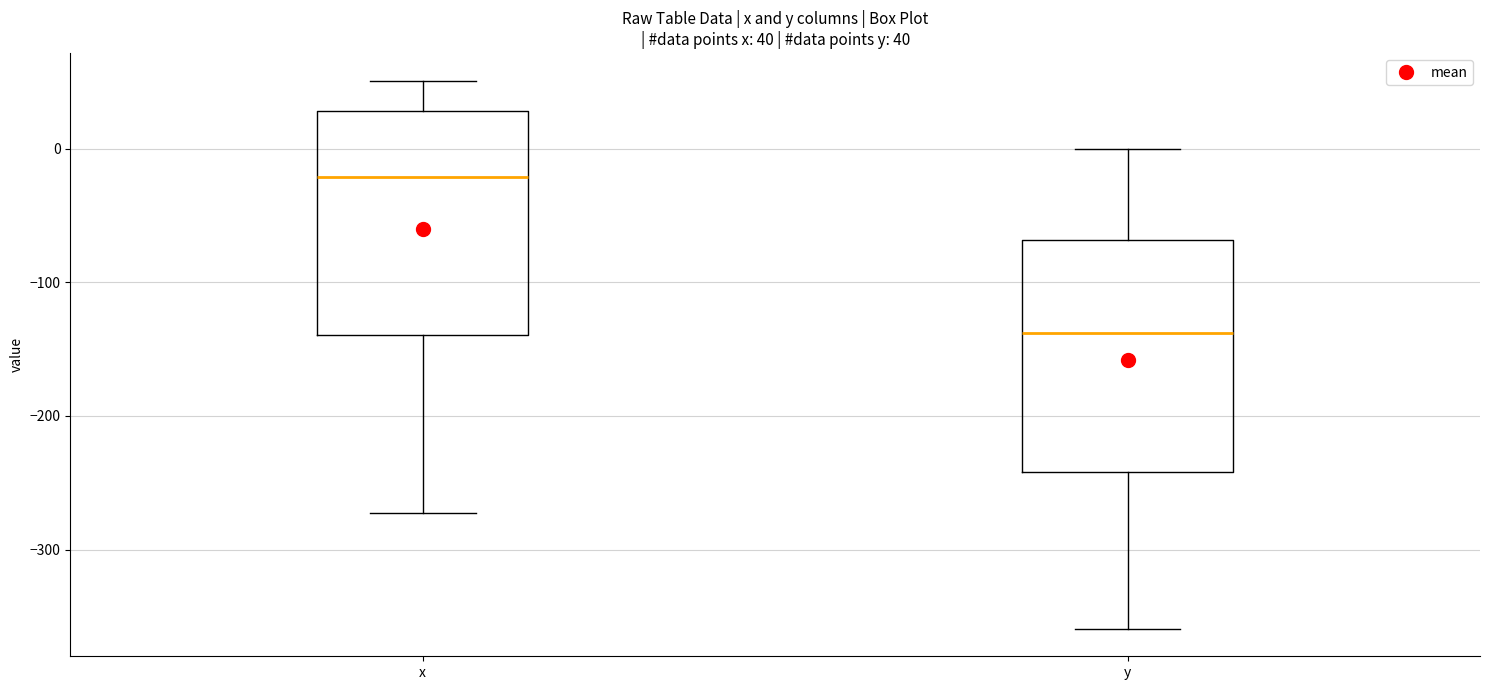

Which box's median line is the highest?

x